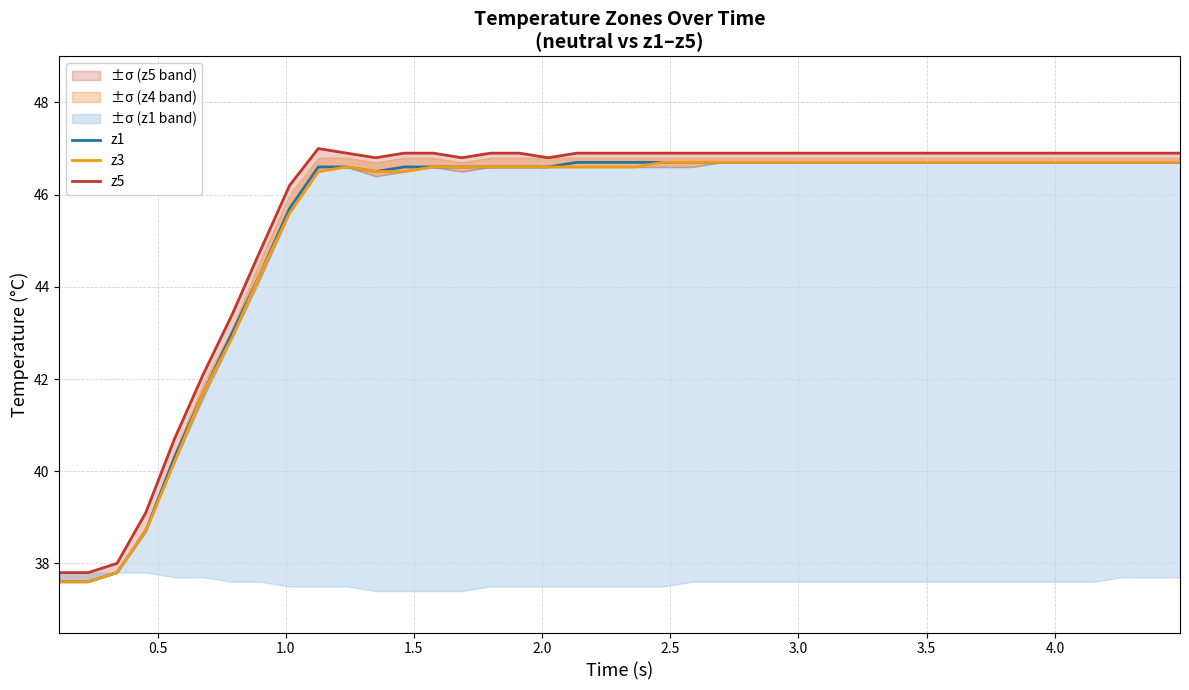

Reading left to right, what are all the values shown in this chart?

z1: 37.6	37.6	37.8	38.7	40.3	41.7	43.0	44.3	45.7	46.6	46.6	46.5	46.6	46.6	46.6	46.6	46.6	46.6	46.7	46.7	46.7	46.7	46.7	46.7	46.7	46.7	46.7	46.7	46.7	46.7	46.7	46.7	46.7	46.7	46.7	46.7	46.7	46.7	46.7	46.7
z3: 37.6	37.6	37.8	38.7	40.2	41.7	42.9	44.3	45.6	46.5	46.6	46.5	46.5	46.6	46.6	46.6	46.6	46.6	46.6	46.6	46.6	46.7	46.7	46.7	46.7	46.7	46.7	46.7	46.7	46.7	46.7	46.7	46.7	46.7	46.7	46.7	46.7	46.7	46.7	46.7
z5: 37.8	37.8	38.0	39.1	40.7	42.1	43.4	44.8	46.2	47.0	46.9	46.8	46.9	46.9	46.8	46.9	46.9	46.8	46.9	46.9	46.9	46.9	46.9	46.9	46.9	46.9	46.9	46.9	46.9	46.9	46.9	46.9	46.9	46.9	46.9	46.9	46.9	46.9	46.9	46.9